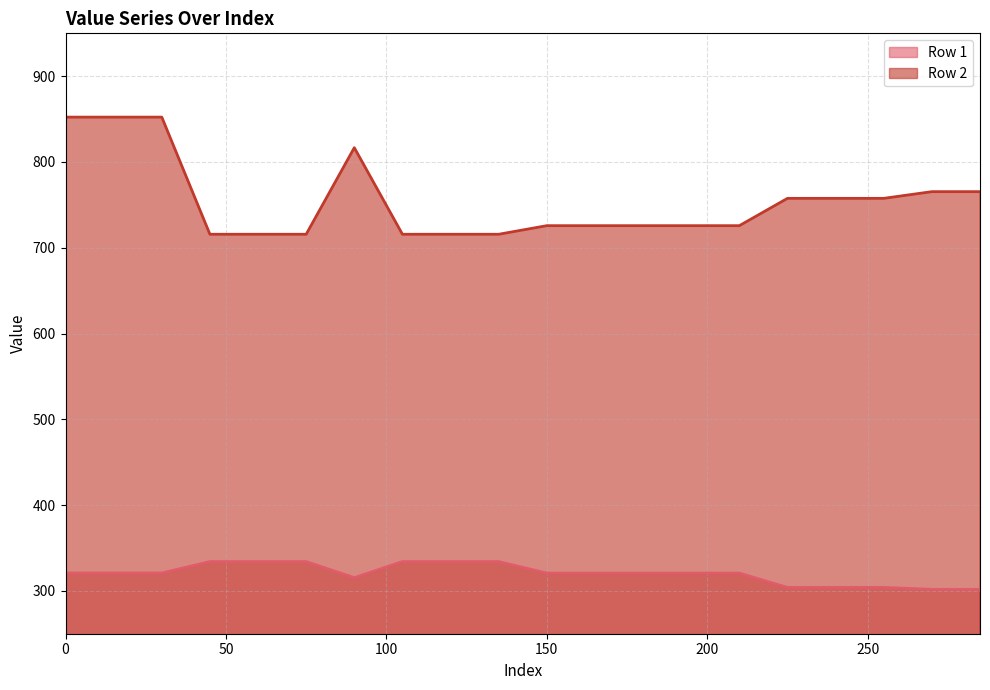

True or false: Row 2 and Row 1 cross at least once.

False